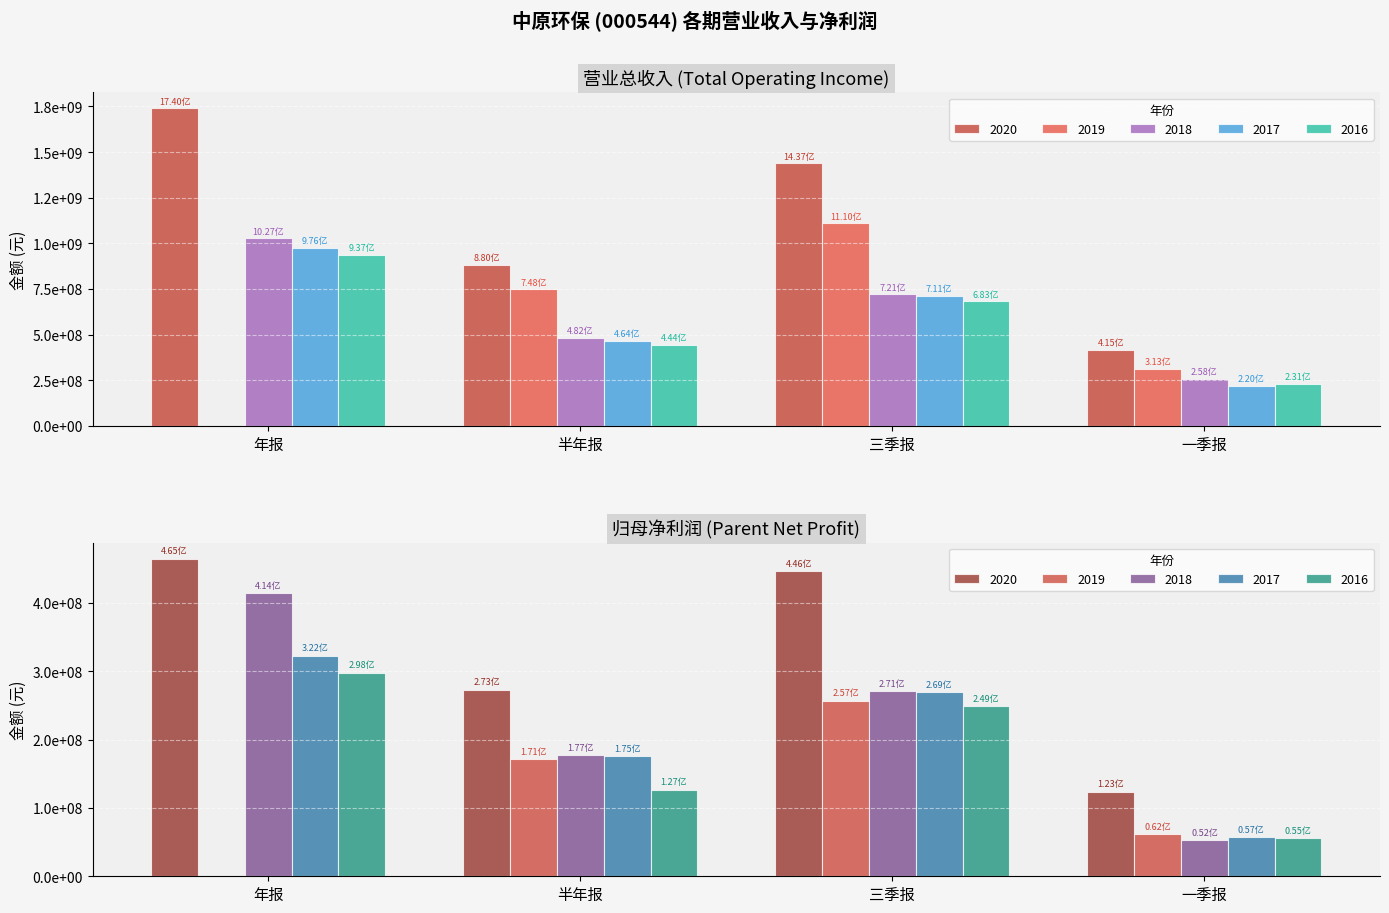

What is the difference between the second highest and second lowest values in the 2018 series?

238866854.6